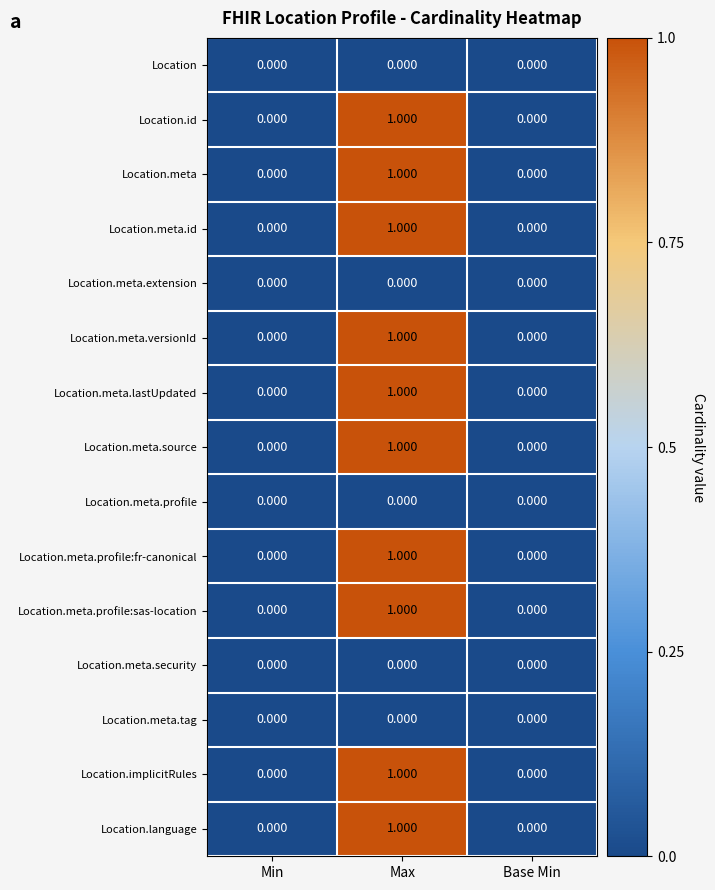

At which category is the sum across all series the highest?

Max